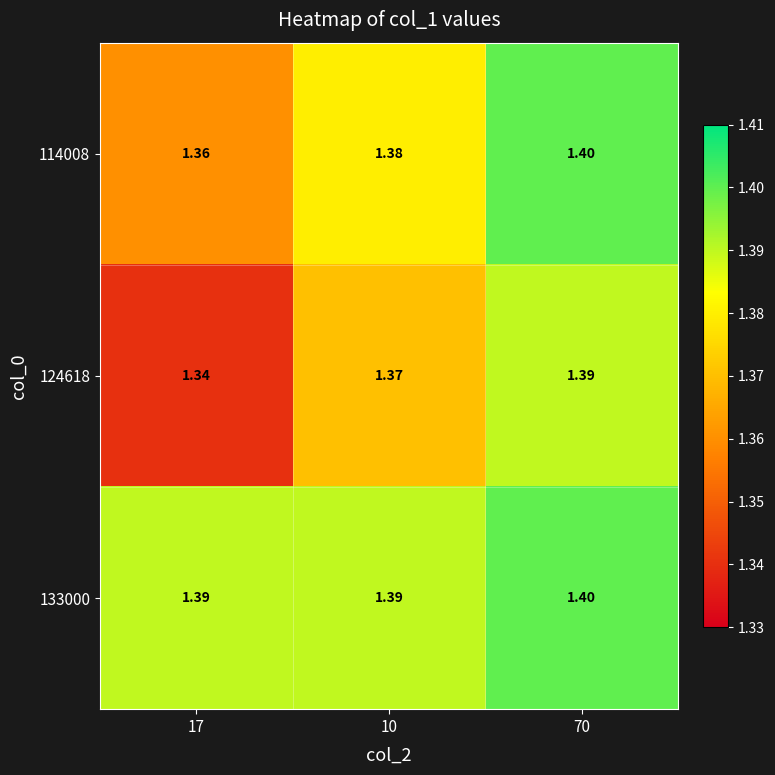

Which series has the largest range (max minus min)?

124618